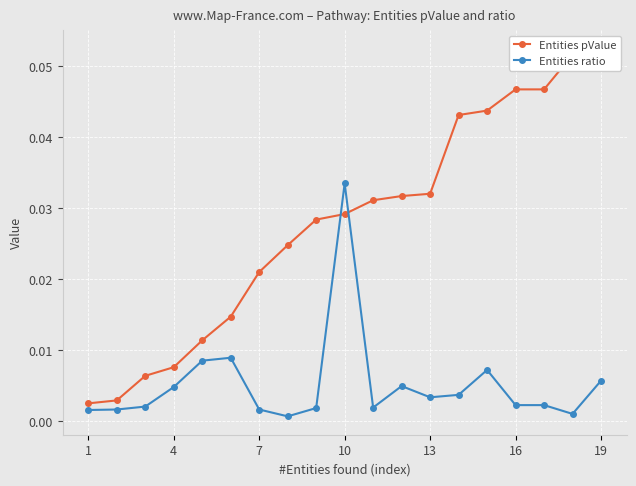

Which label corresponds to the largest value in the chart?

19